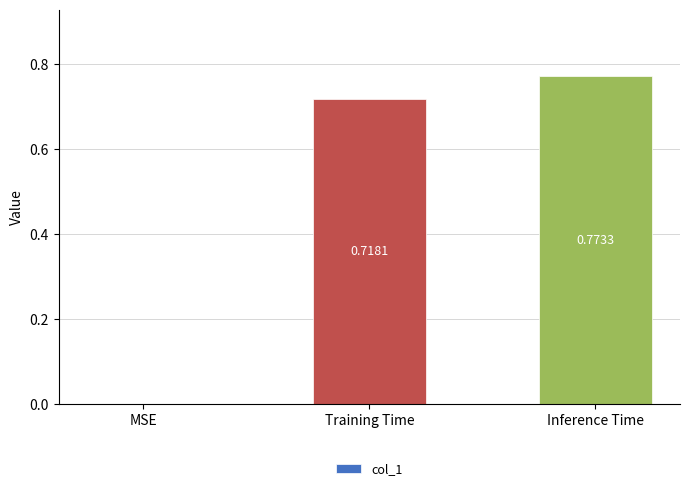

At which category does the chart reach its peak across all series?

Inference Time